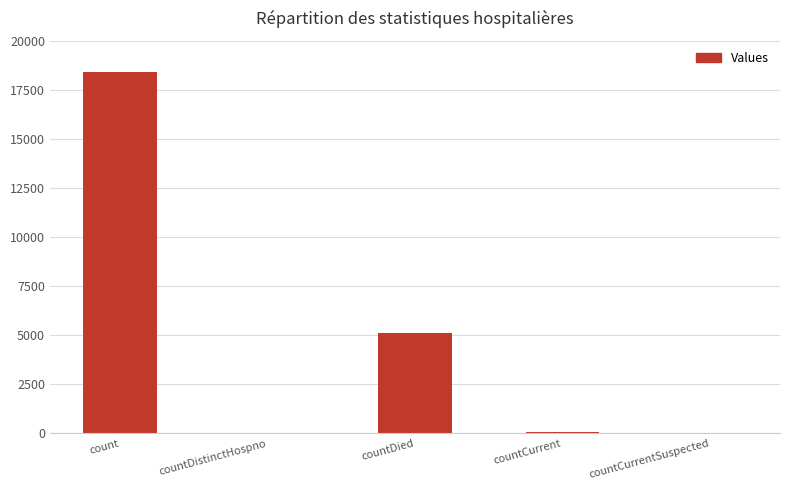

How many series are shown in this chart?

1